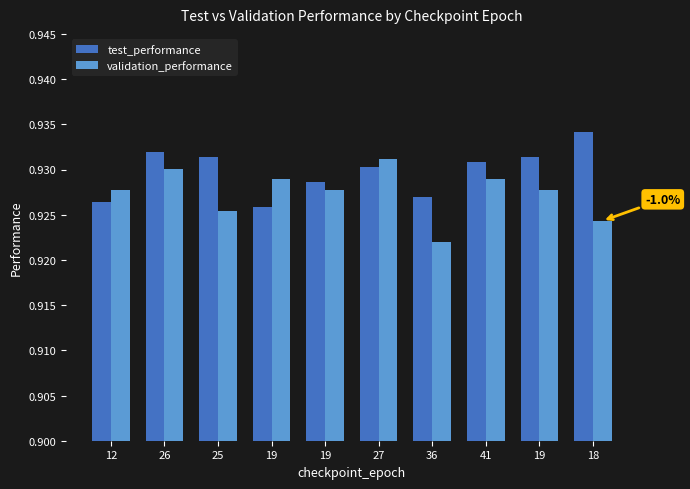

What are all the series names shown in the legend?

test_performance, validation_performance